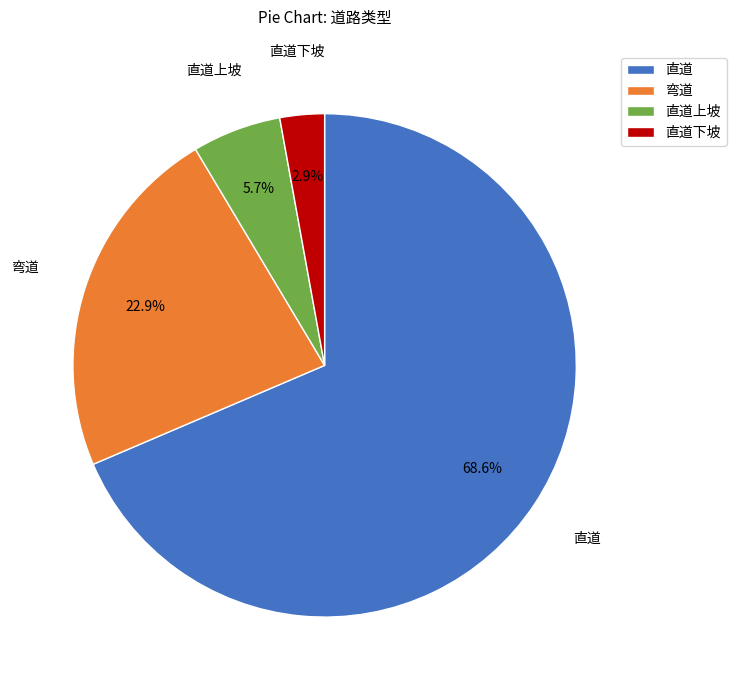

What percentage is the 直道上坡 slice, to the nearest percent?

6%